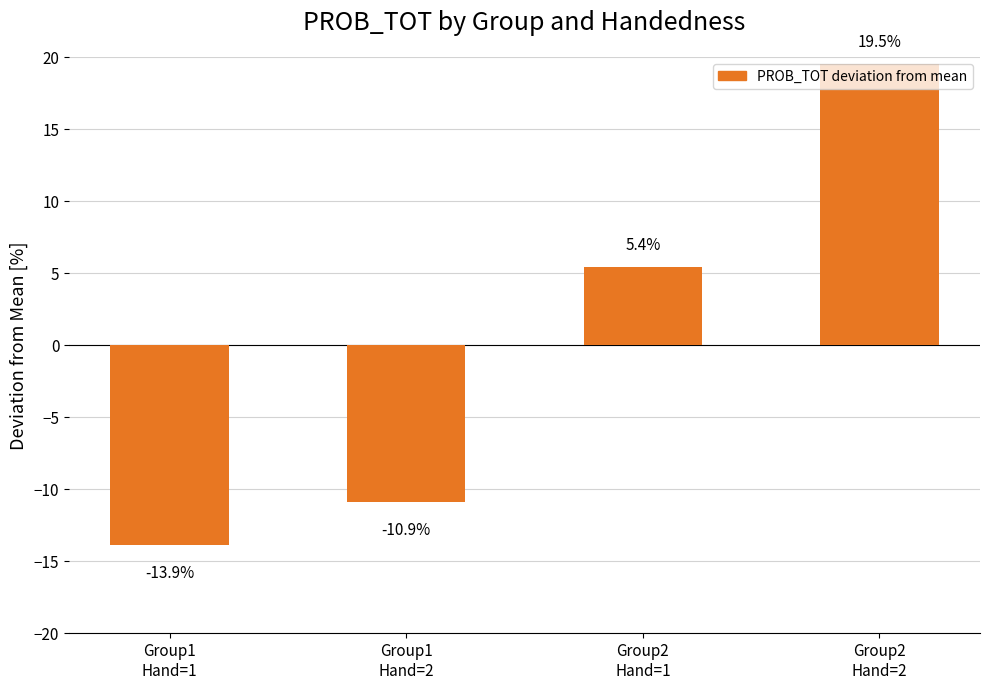

What is the value of the 3rd bar from the left?

5.4